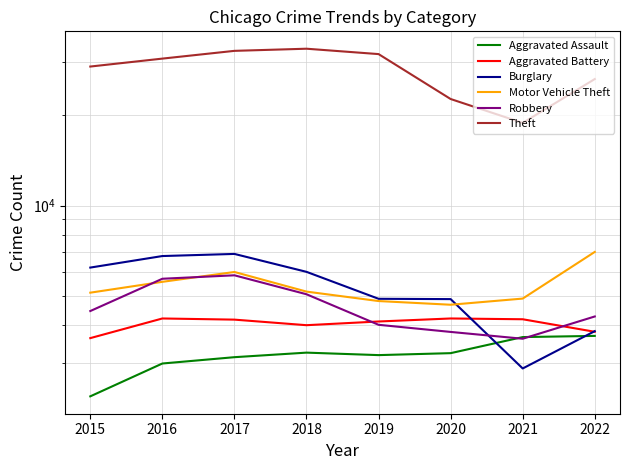

What is the total value across all series at 2018?

56727